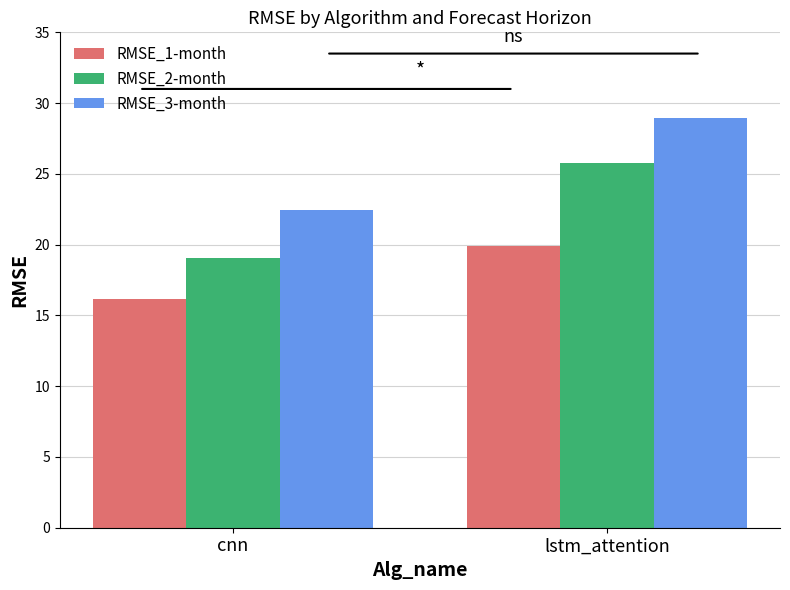

Reading left to right, extract all data points from this chart.

RMSE_1-month: cnn=16.2	lstm_attention=19.9
RMSE_2-month: cnn=19.0	lstm_attention=25.8
RMSE_3-month: cnn=22.5	lstm_attention=29.0